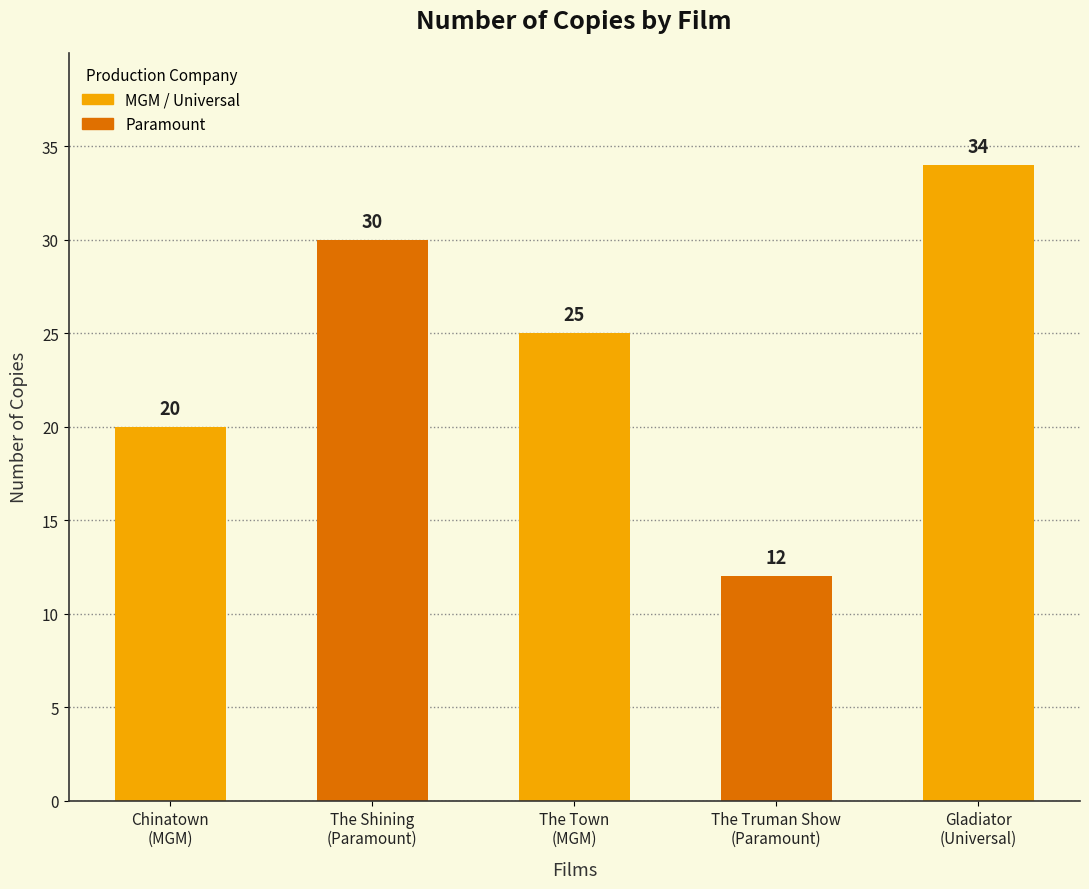

List the labels in order of value, smallest first.

The Truman Show
(Paramount), Chinatown
(MGM), The Town
(MGM), The Shining
(Paramount), Gladiator
(Universal)